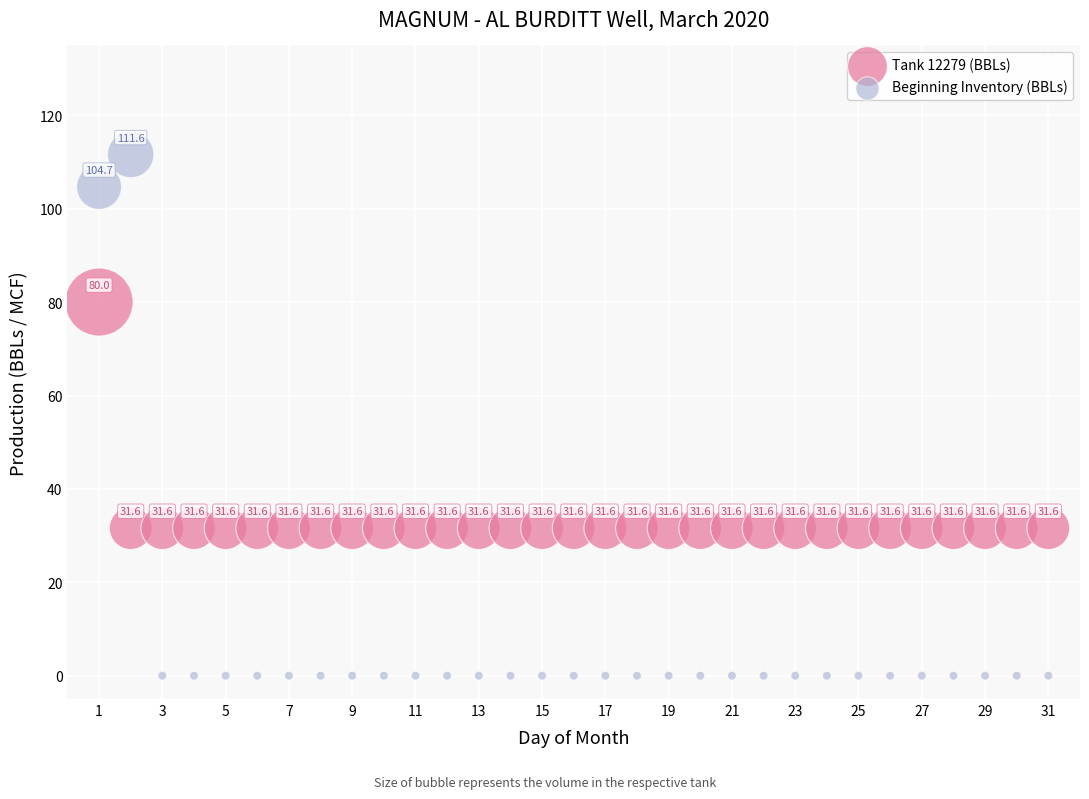

Which series reaches the maximum Y coordinate?

Beginning Inventory (BBLs)